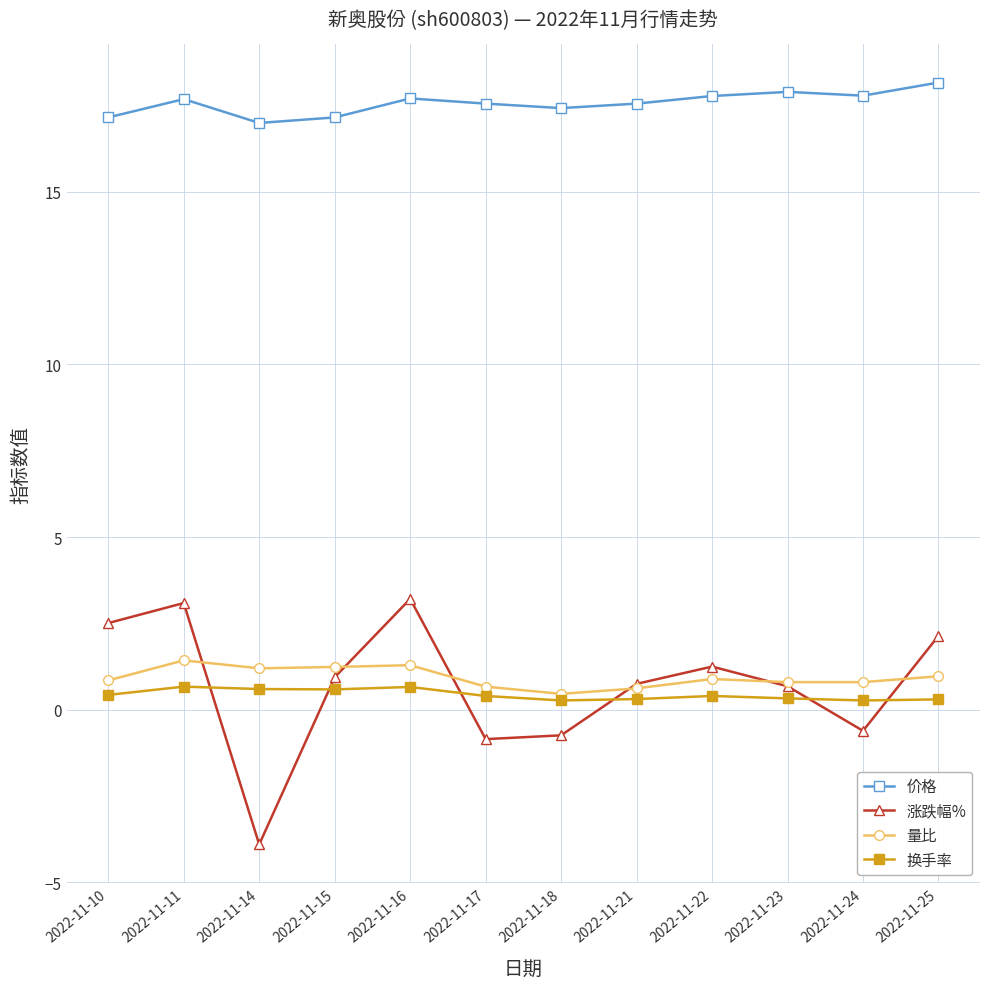

Which label corresponds to the smallest value in the chart?

2022-11-14